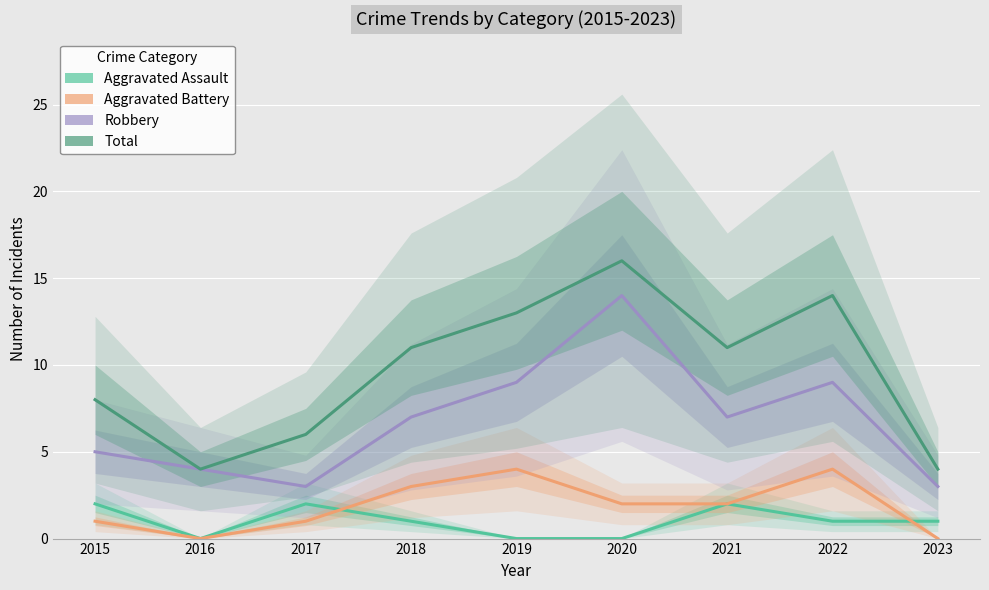

What is the value of the Total point at the 4th from the left?

11